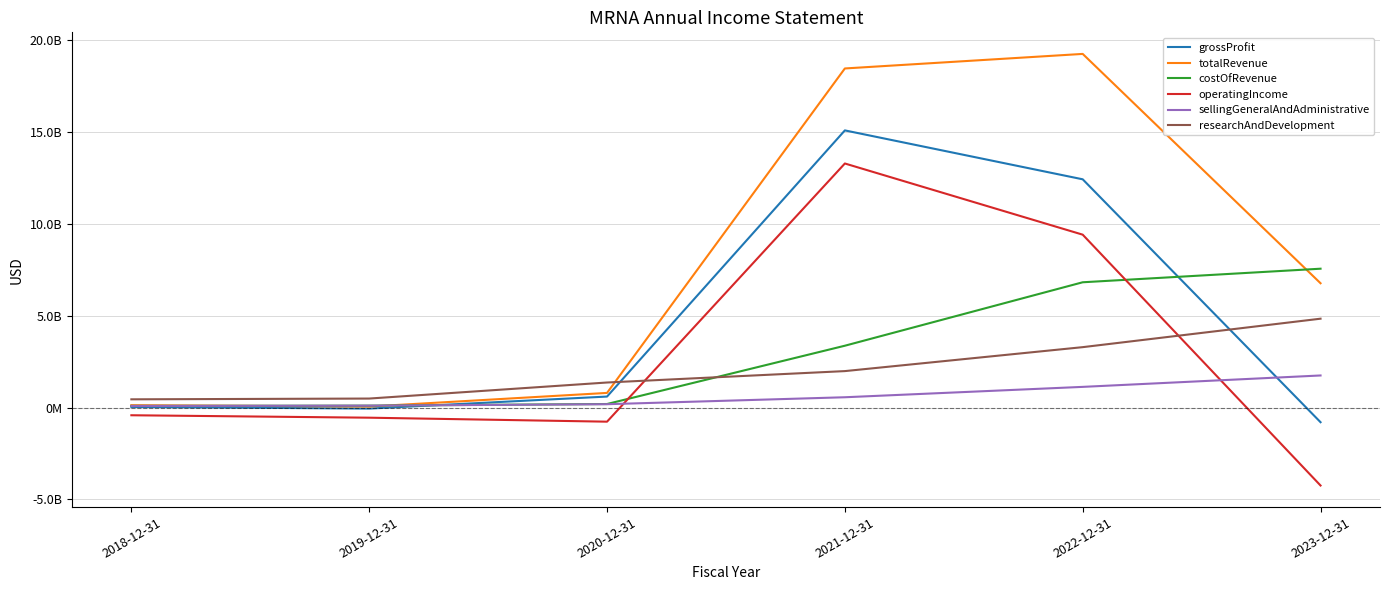

Reading left to right, extract all data points from this chart.

grossProfit: 2018-12-31=40816000	2019-12-31=-49720000	2020-12-31=604584000	2021-12-31=15098000000	2022-12-31=12435000000	2023-12-31=-792000000
totalRevenue: 2018-12-31=135068000	2019-12-31=60000000	2020-12-31=803000000	2021-12-31=18471000000	2022-12-31=19263000000	2023-12-31=6775000000
costOfRevenue: 2018-12-31=94252000	2019-12-31=109929000	2020-12-31=198811000	2021-12-31=3373000000	2022-12-31=6828000000	2023-12-31=7567000000
operatingIncome: 2018-12-31=-413266000	2019-12-31=-546000000	2020-12-31=-763000000	2021-12-31=13296000000	2022-12-31=9420000000	2023-12-31=-4239000000
sellingGeneralAndAdministrative: 2018-12-31=94252000	2019-12-31=109620000	2020-12-31=188267000	2021-12-31=567000000	2022-12-31=1132000000	2023-12-31=1753000000
researchAndDevelopment: 2018-12-31=454082000	2019-12-31=496000000	2020-12-31=1370000000	2021-12-31=1991000000	2022-12-31=3295000000	2023-12-31=4845000000